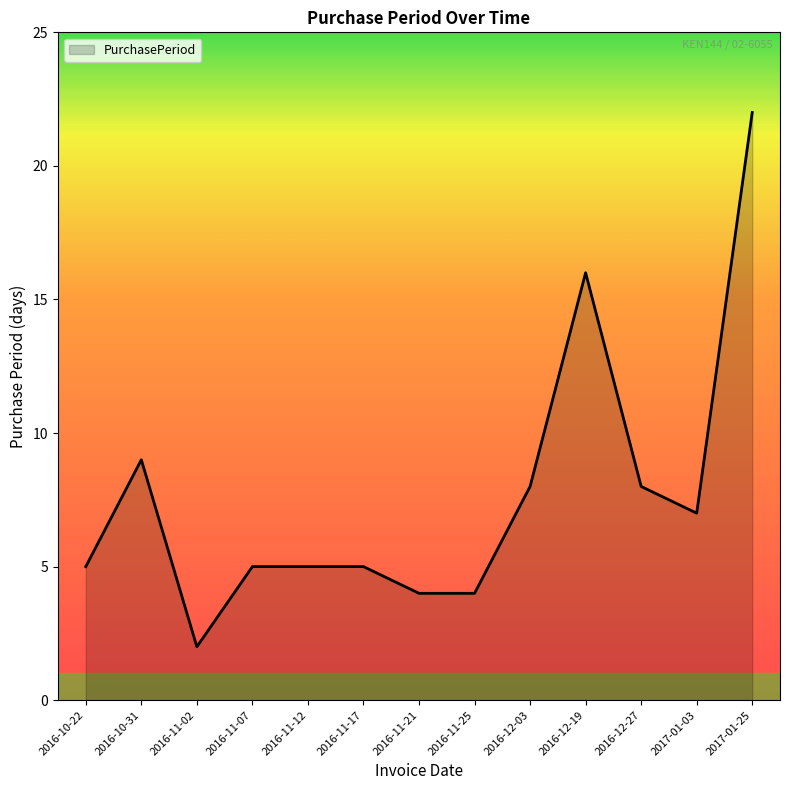

Reading left to right, what are all the values shown in this chart?

5	9	2	5	5	5	4	4	8	16	8	7	22